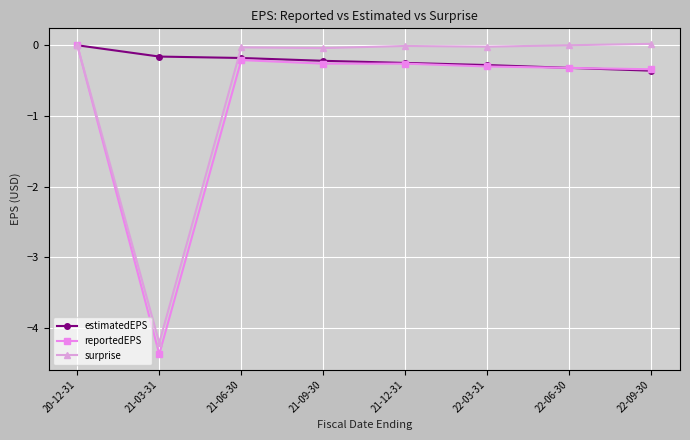

The value of estimatedEPS at 22-03-31 is -0.3. True or false?

True